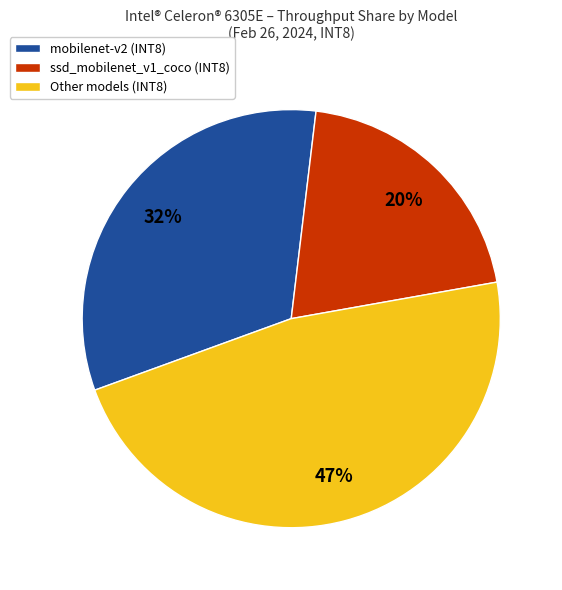

Rank the categories by value from highest to lowest.

Other models (INT8), mobilenet-v2 (INT8), ssd_mobilenet_v1_coco (INT8)